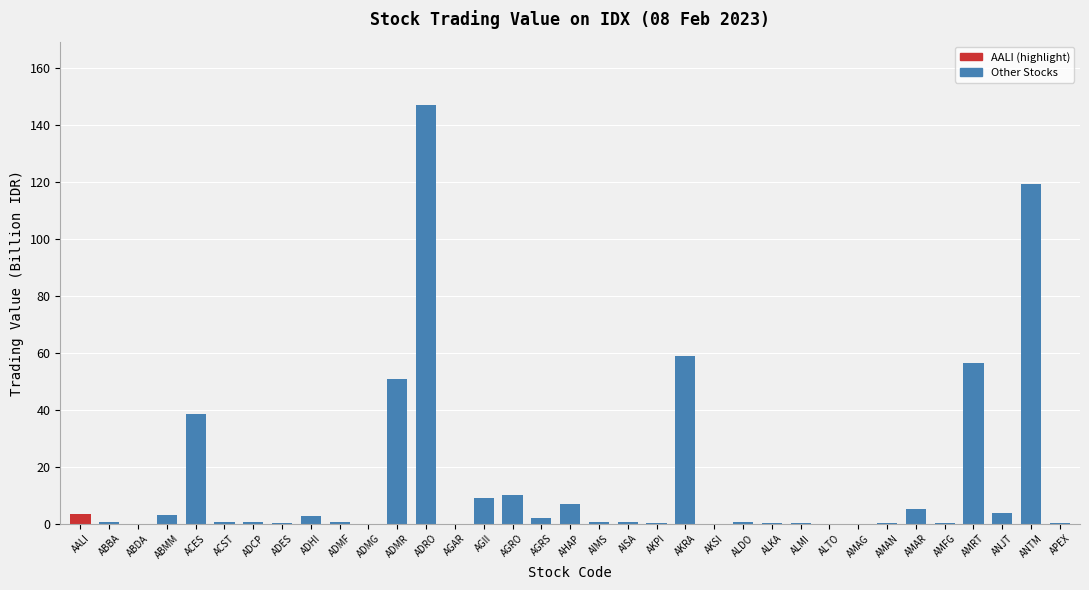

At which category does the chart reach its peak across all series?

ADRO